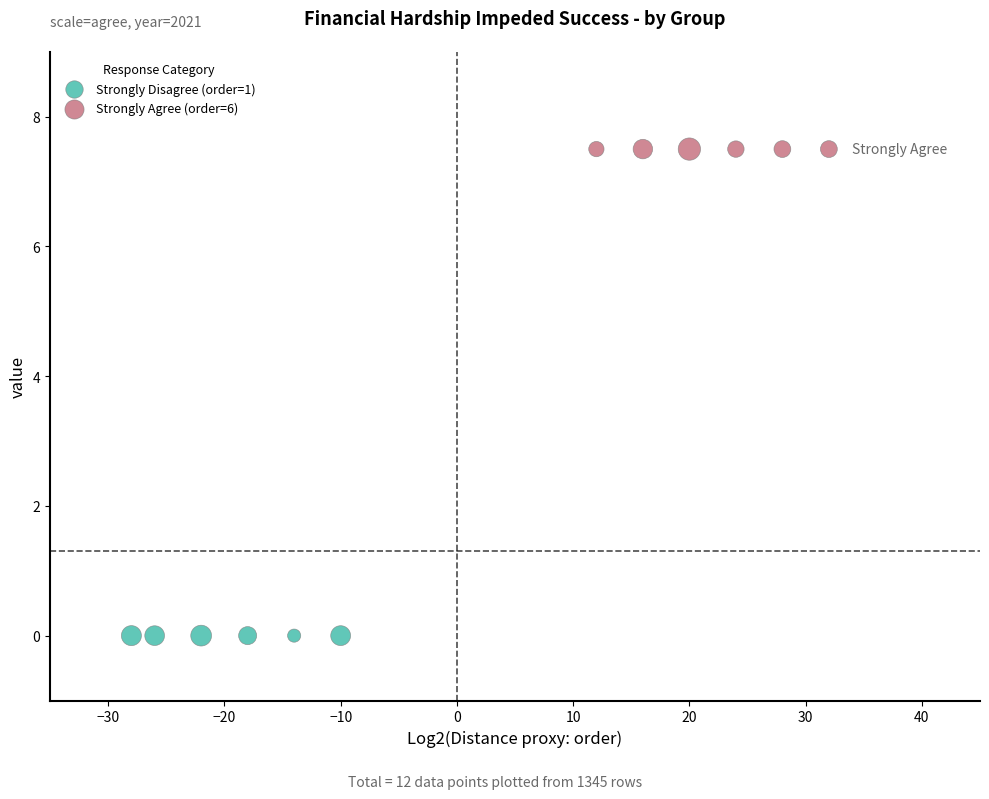

Which series reaches the minimum Y coordinate?

Strongly Disagree (order=1)